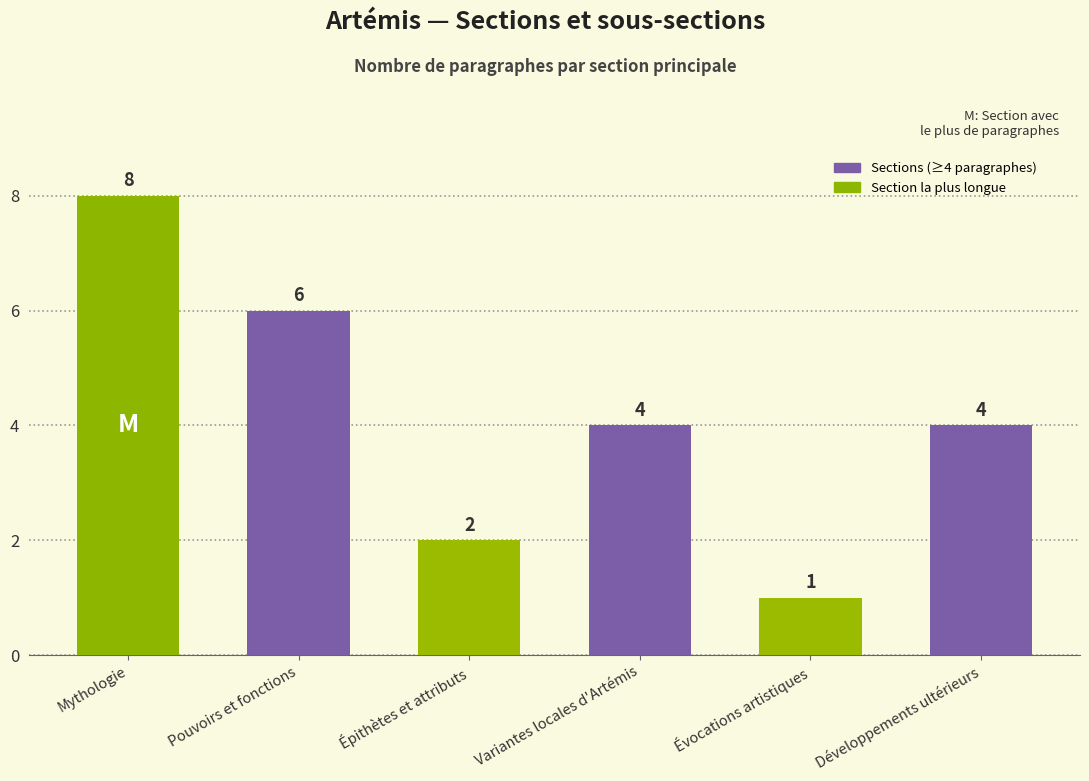

Reading right to left, list all the values displayed in this chart.

Développements ultérieurs=4	Évocations artistiques=1	Variantes locales d'Artémis=4	Épithètes et attributs=2	Pouvoirs et fonctions=6	Mythologie=8